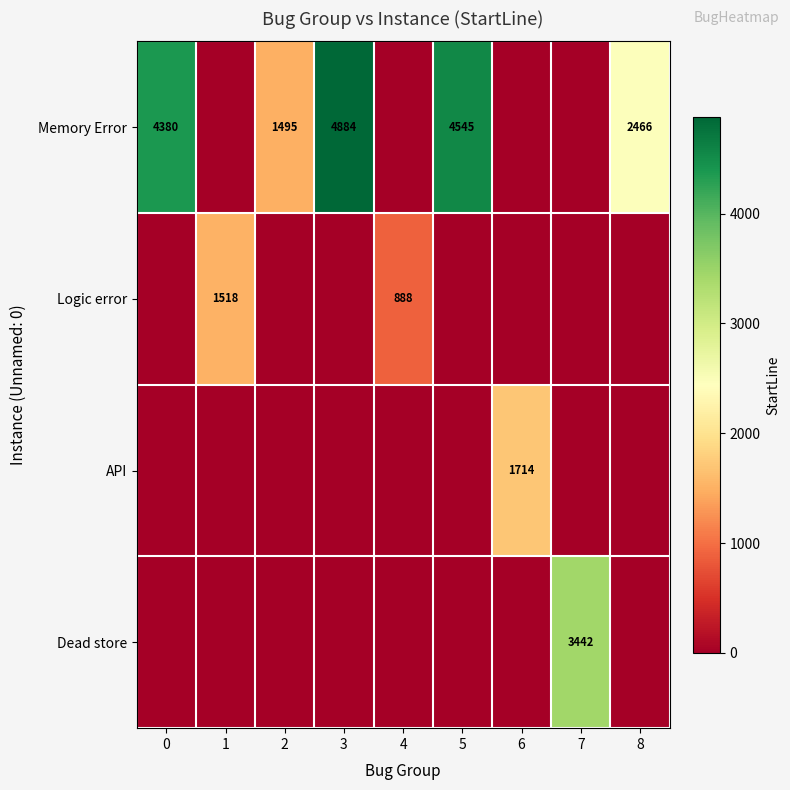

The Memory Error series shows 1495 at 2. True or false?

True